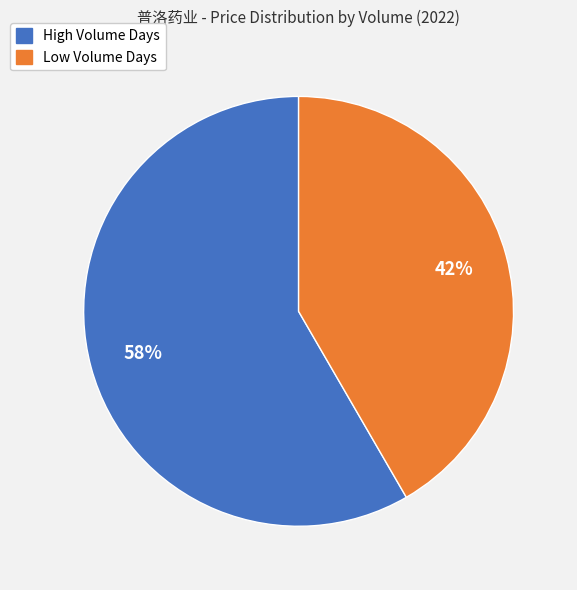

Is there any slice that represents more than half of the pie?

Yes